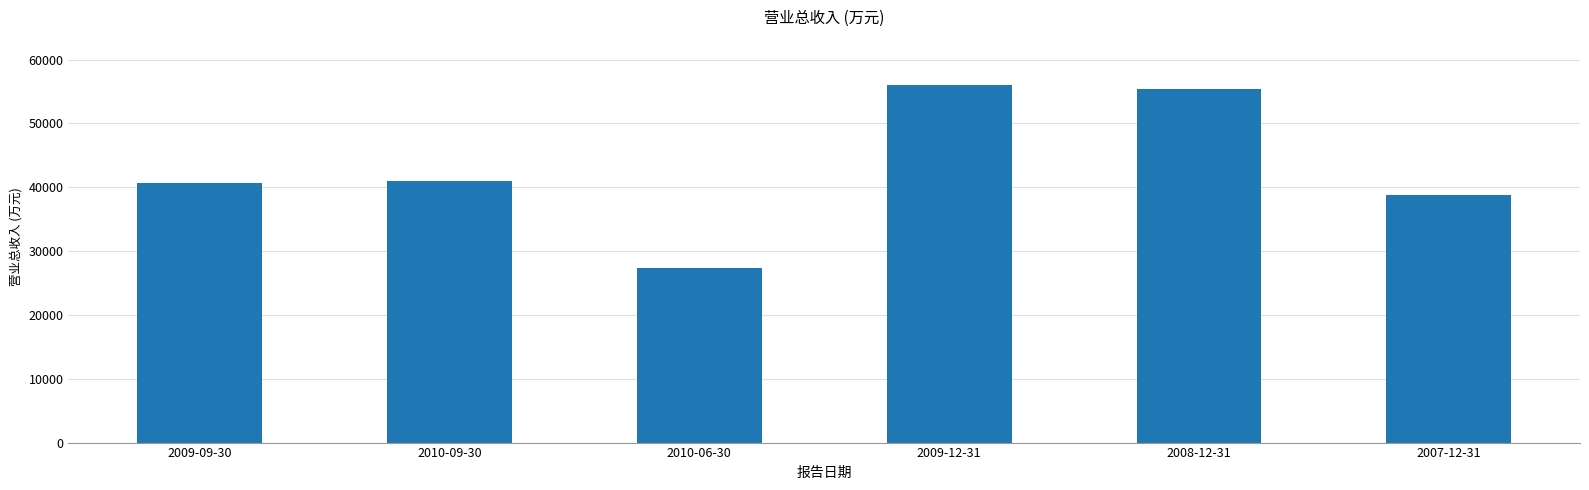

Approximately how many times larger is the value at 2010-09-30 compared to 2010-06-30?

1.5